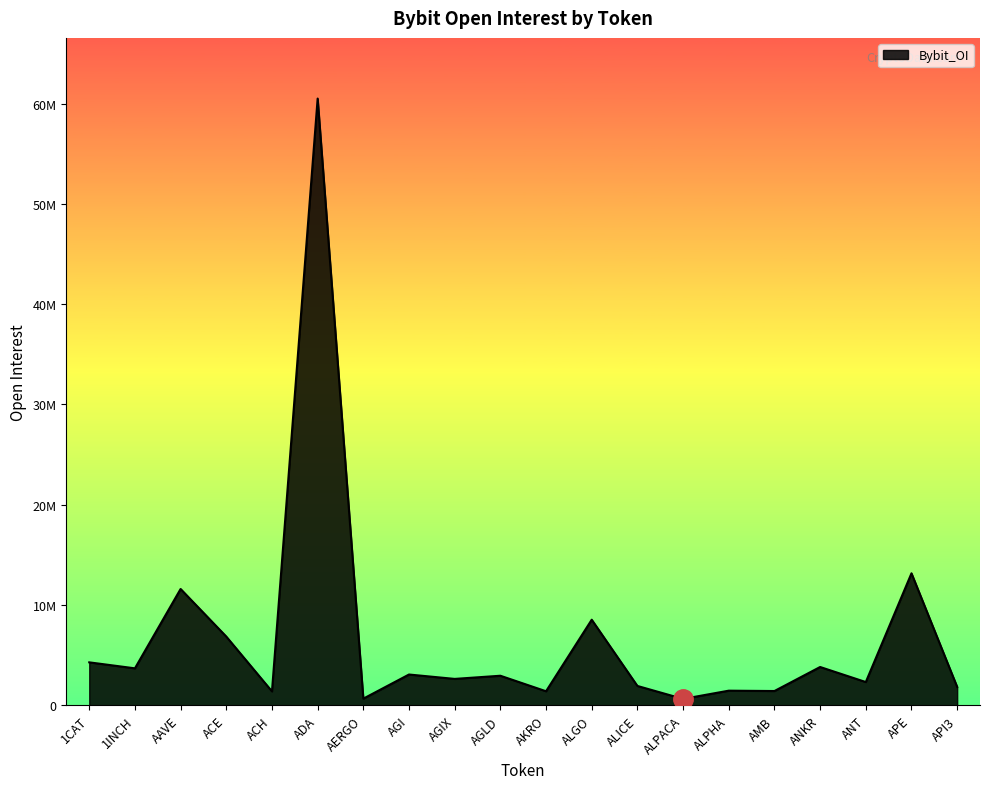

How many lines are shown in the chart?

1